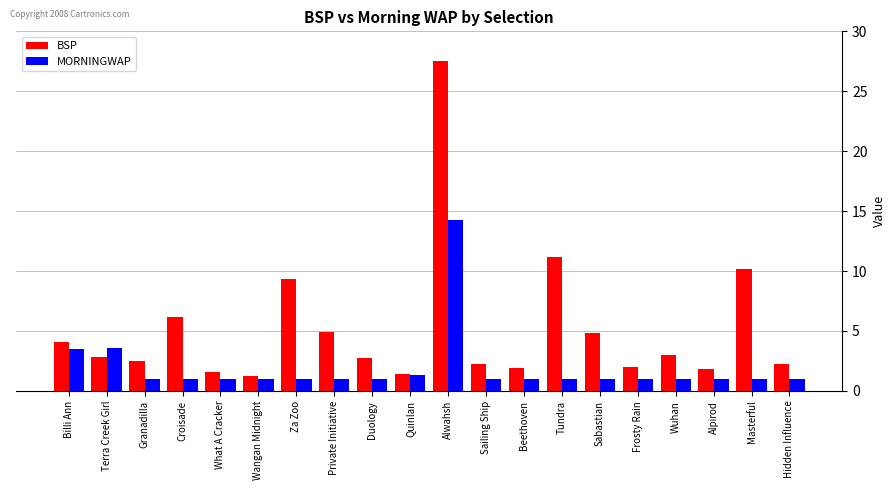

What is the maximum value for MORNINGWAP?

14.3